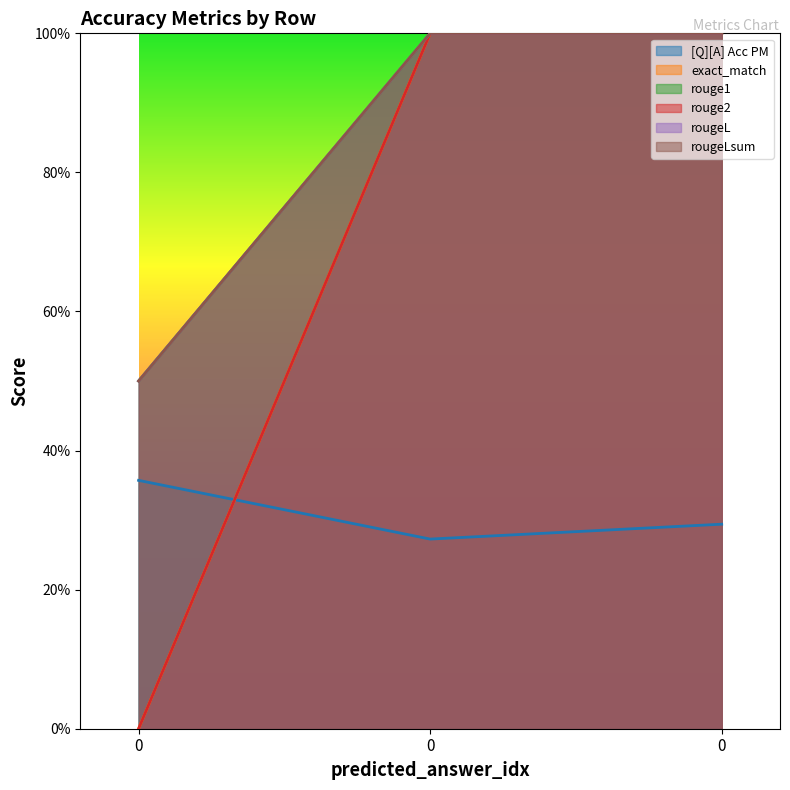

How many rouge2 values are between 0 and 1?

3